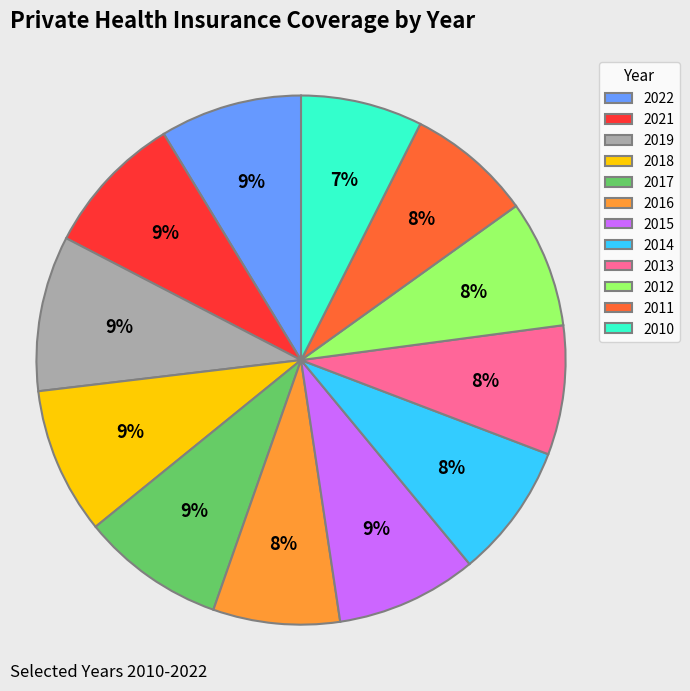

Which has a higher value, 2022 or 2011?

2022